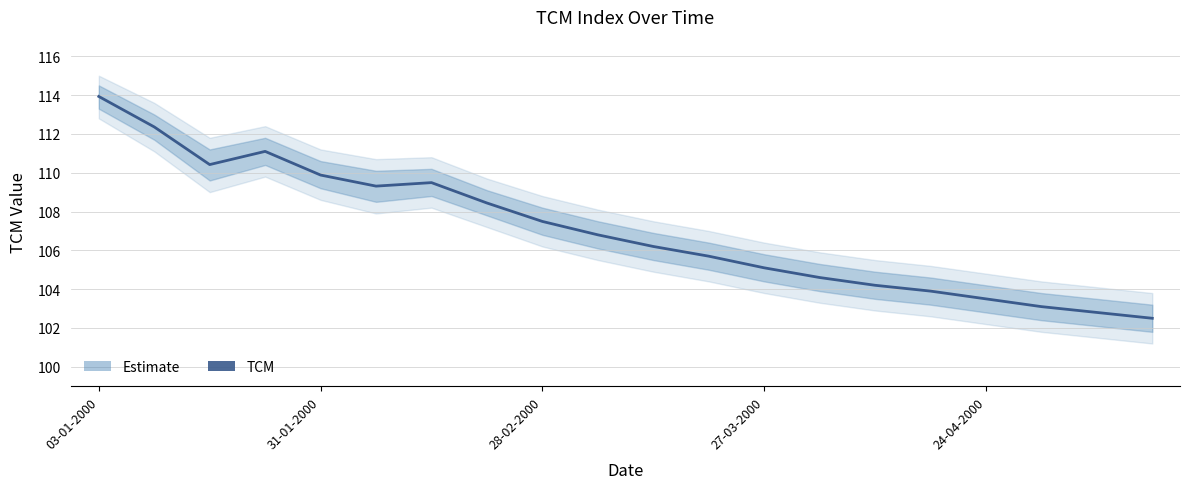

Between 24-04-2000 and 9, which is larger?

24-04-2000